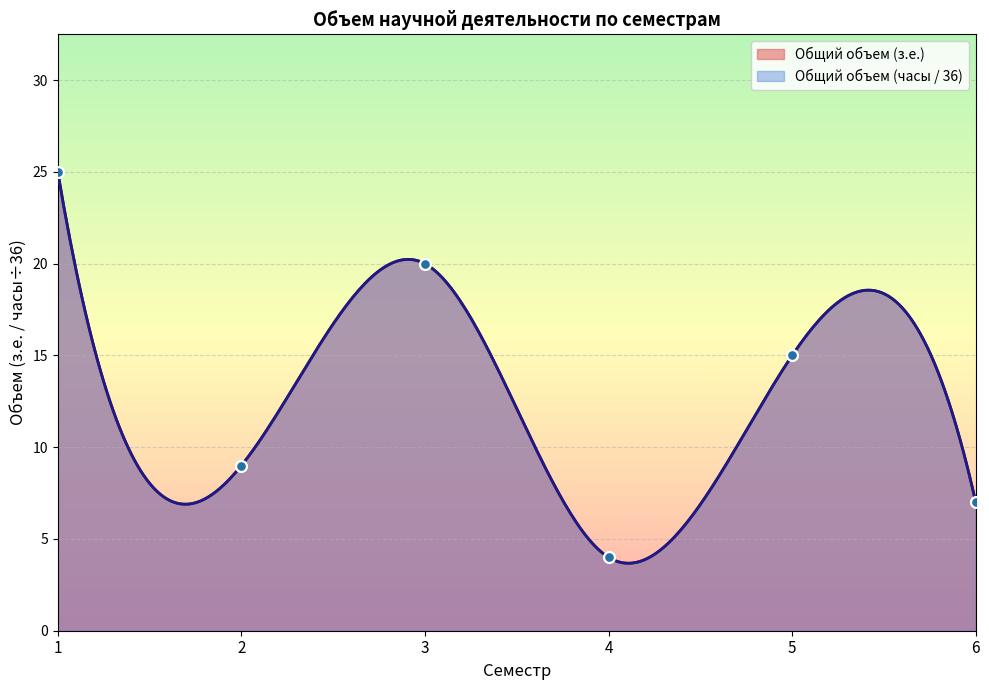

Which series has the largest Y range (max minus min)?

Общий объем (з.е.)